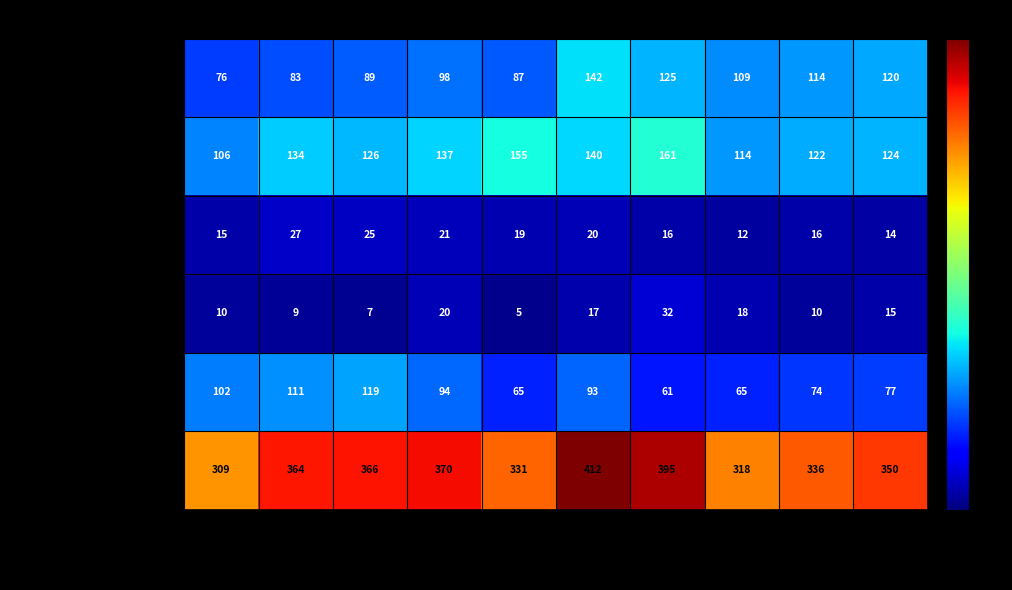

What is the difference between the Robbery values at 2024 and 2018?

17